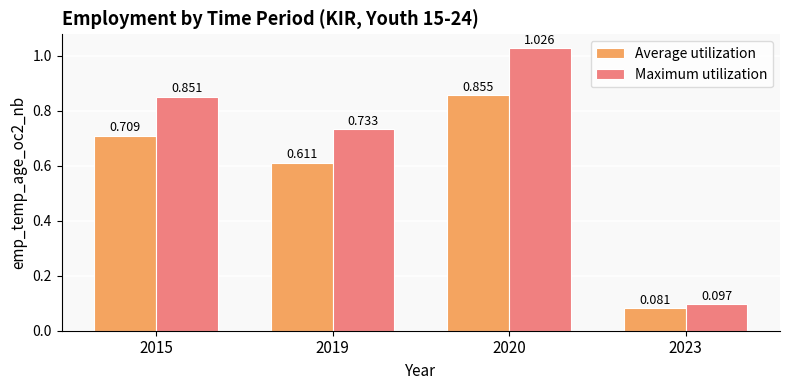

How many distinct data groups are displayed?

2